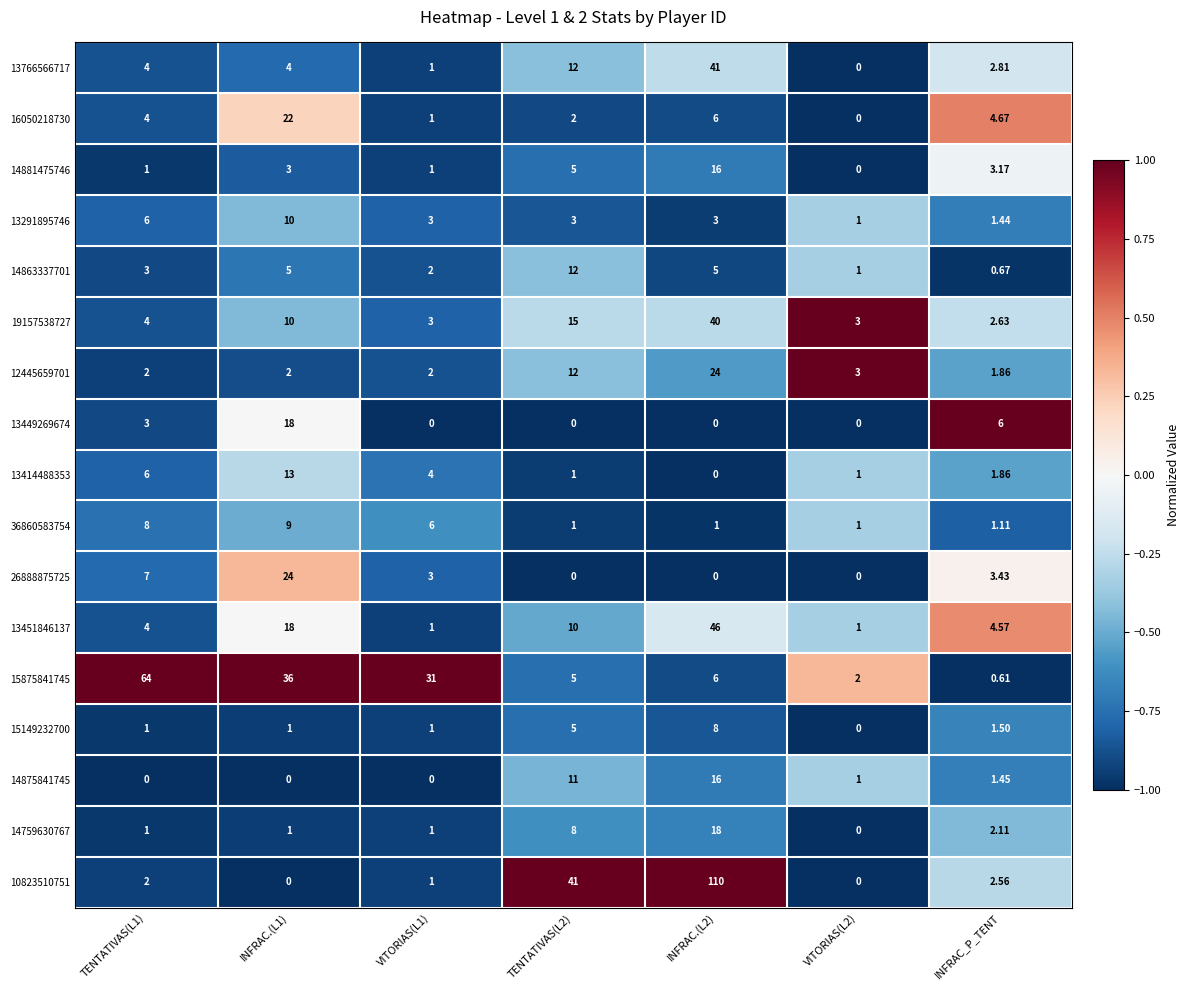

Is the value of 13291895746 at VITORIAS(L1) greater than the value of 26888875725 at TENTATIVAS(L1)?

No